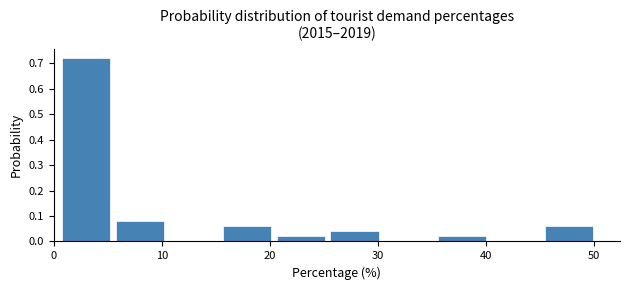

Over which range of the x-axis is the bar tallest?

1 to 5